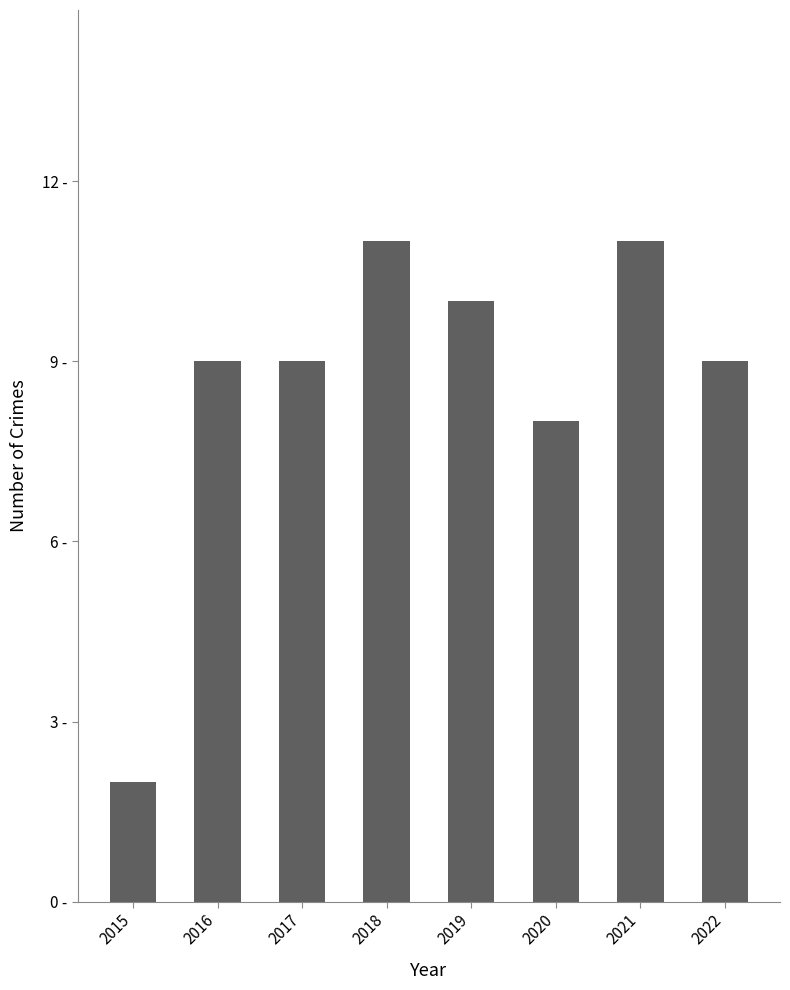

Does the chart contain any negative values?

No